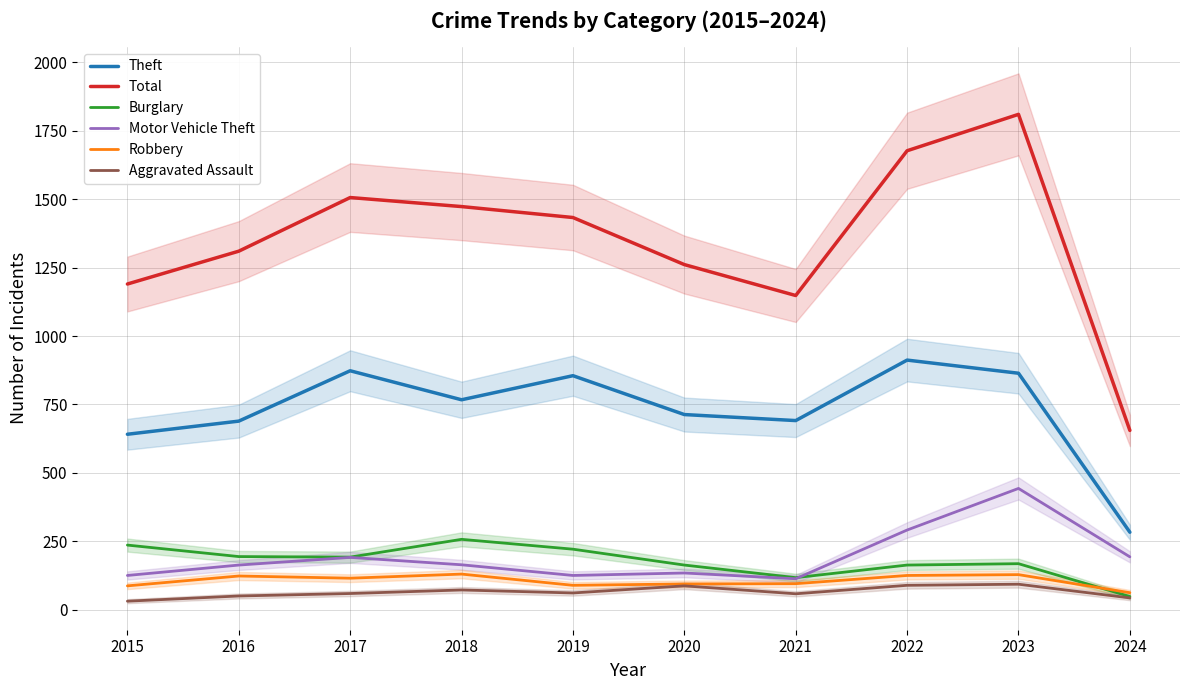

What are all the series names shown in the legend?

Theft, Total, Burglary, Motor Vehicle Theft, Robbery, Aggravated Assault